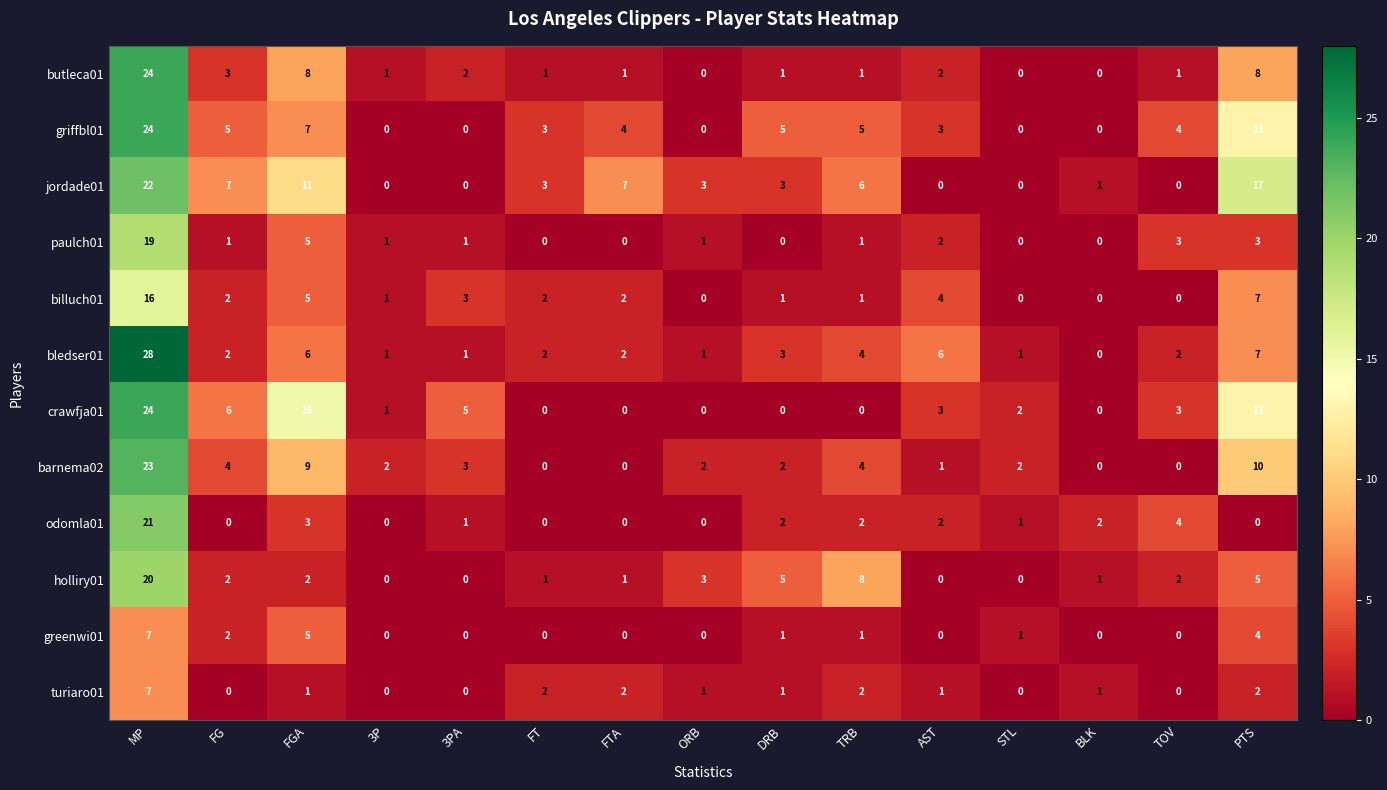

What is the spread (max minus min) of values at TOV?

4